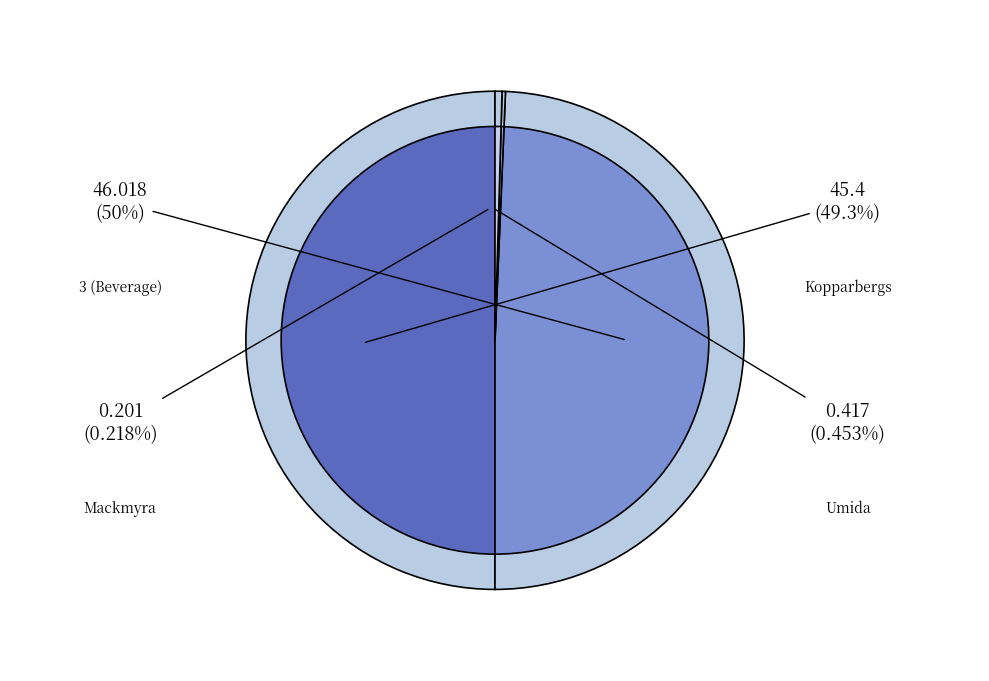

How many slices are in this pie chart?

4